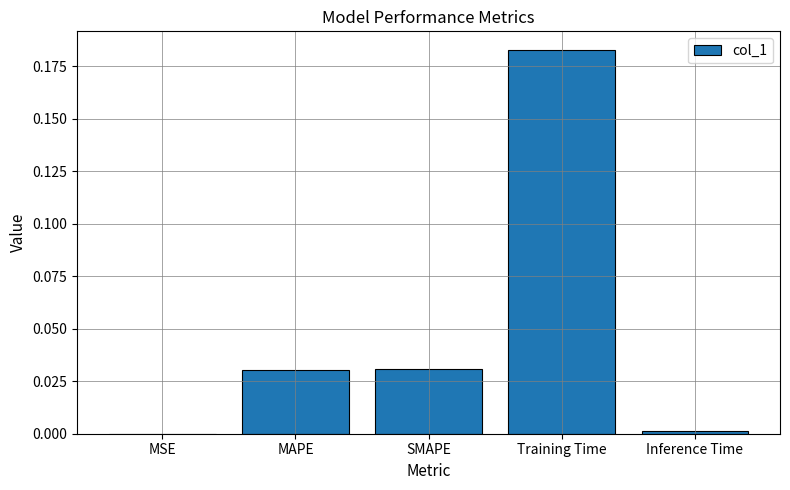

Are the bars horizontal?

No